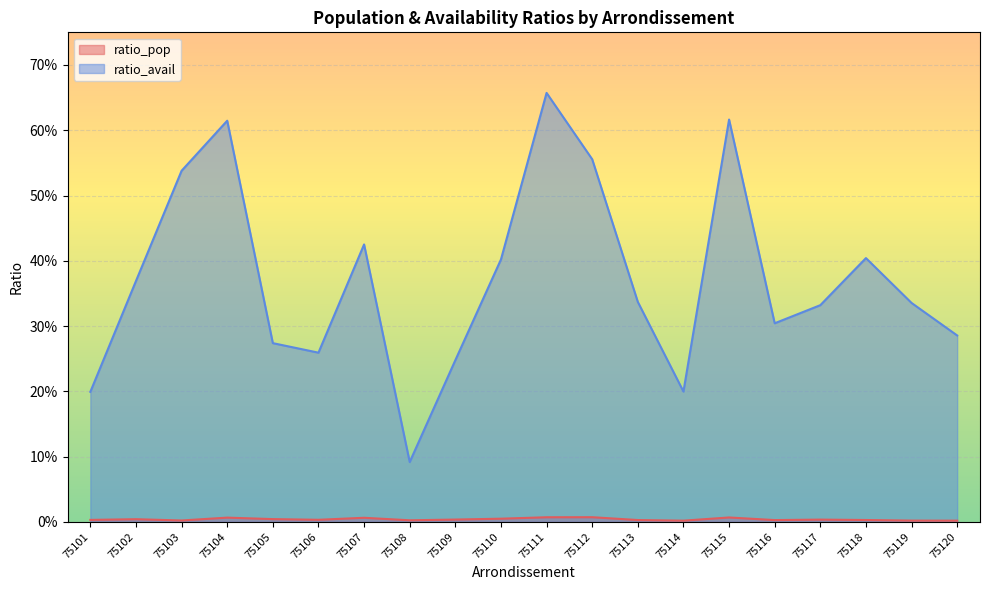

What is the difference between the highest and lowest values at 75114?

0.2